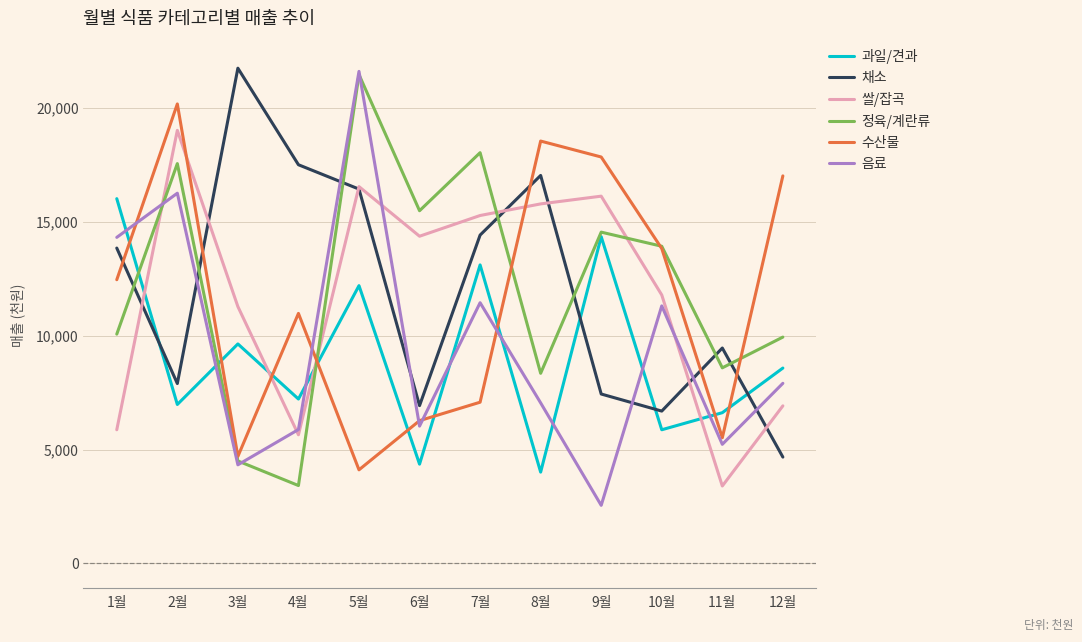

At 9월, list the series in order from smallest to largest.

음료, 채소, 과일/견과, 정육/계란류, 쌀/잡곡, 수산물